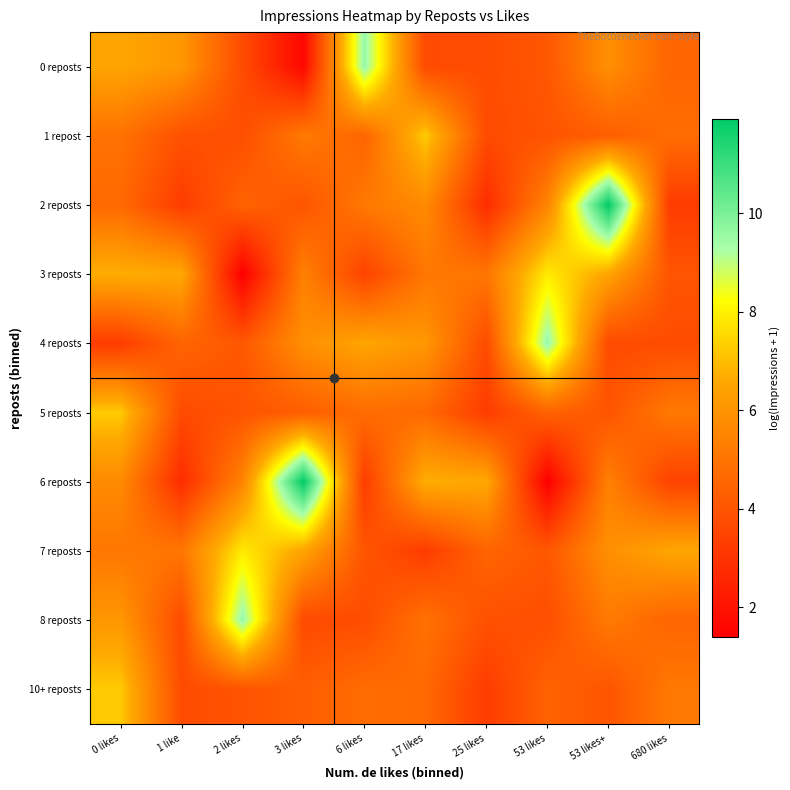

At which category is the sum across all series the highest?

0 likes